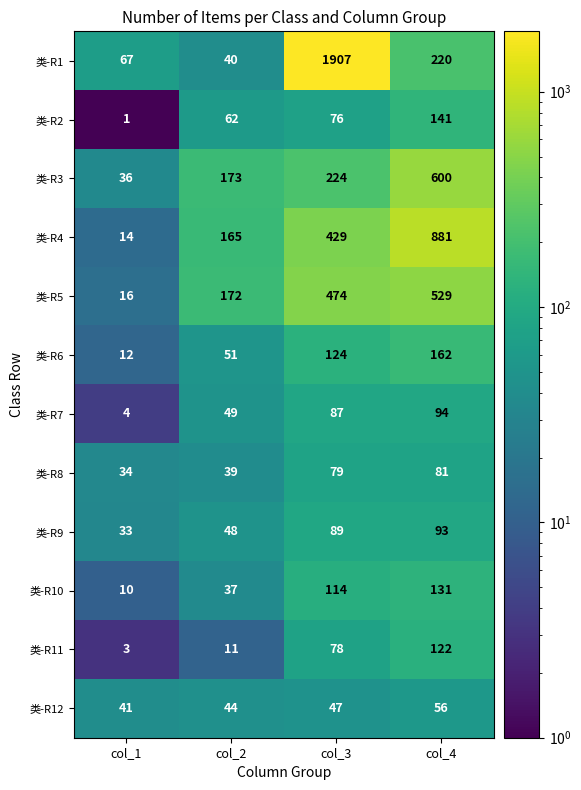

How many categories are shown in the chart?

4